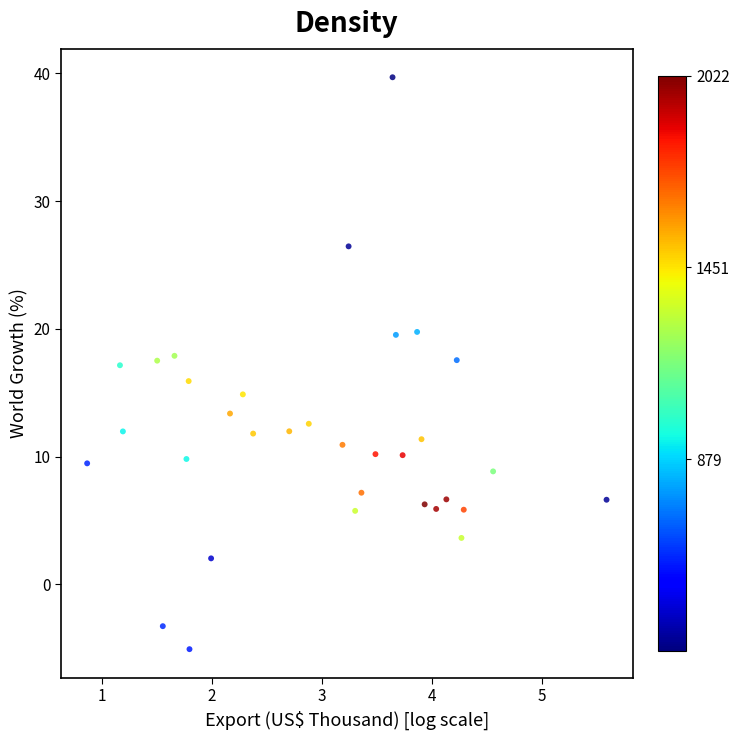

What is the range of X values (max minus min)?

4.7